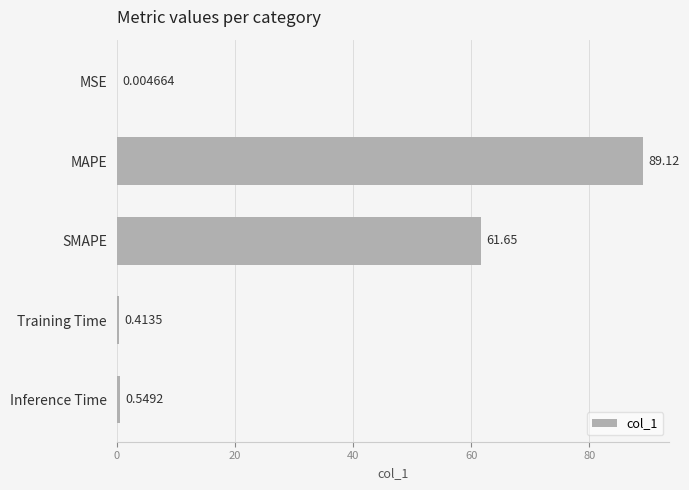

What is the sum of all values?

151.7